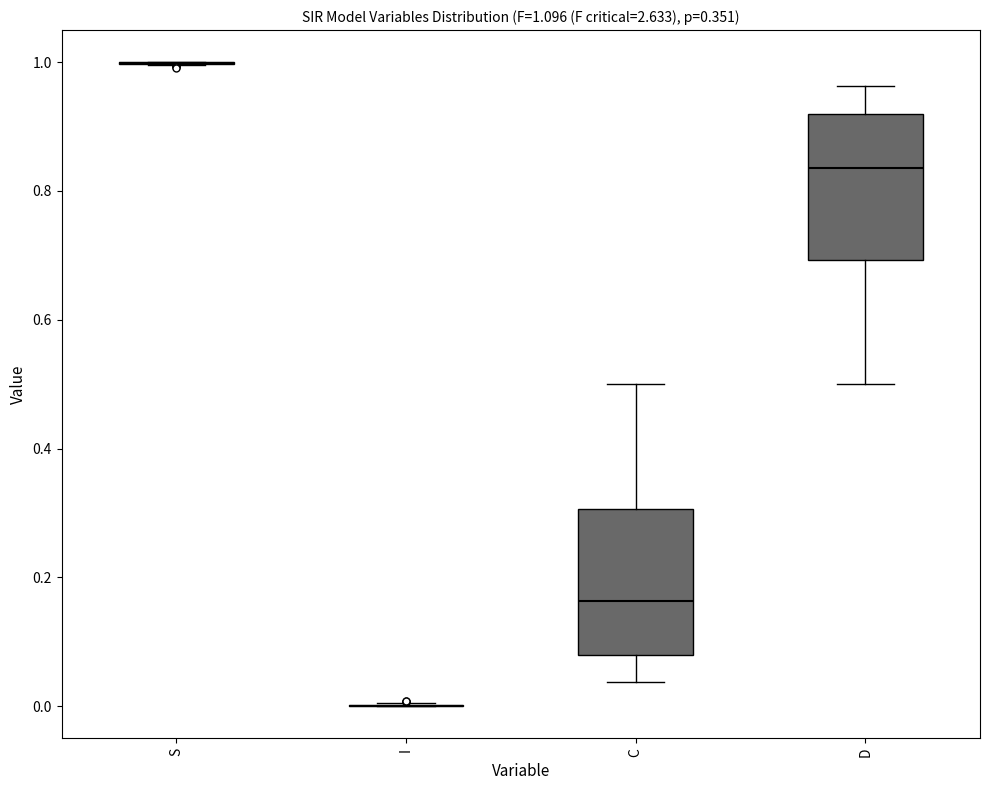

Reading left to right, read every box against the y-axis: the position of its median line, the range the box covers, and the ends of its whiskers. The values are not printed on the chart, so give them approximately, as read against the axis.

S: box collapsed to a line at 1.00, whiskers 1.00 to 1.00
I: box collapsed to a line at 0.00, whiskers 0.00 to 0.00
C: median 0.16, box 0.08 to 0.30, whiskers 0.04 to 0.50
D: median 0.84, box 0.70 to 0.92, whiskers 0.50 to 0.96